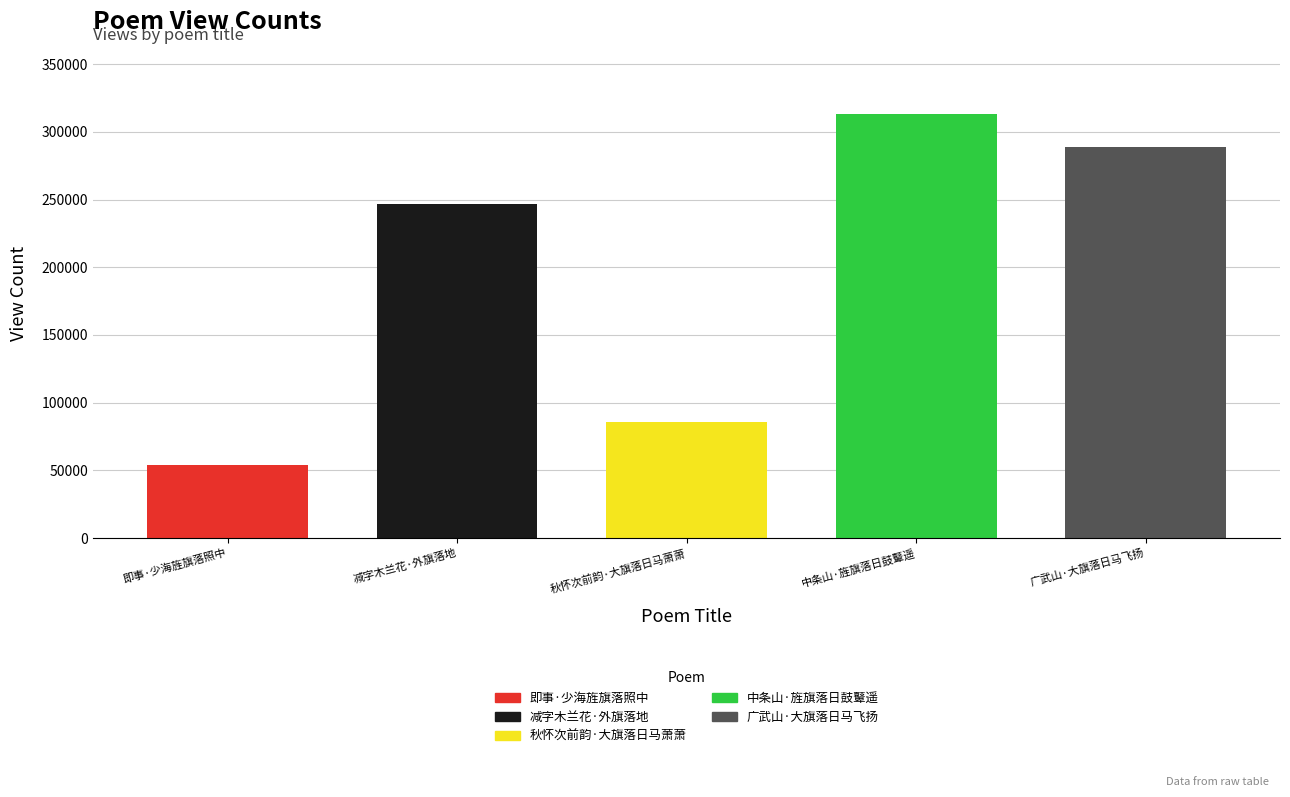

The chart shows a value of 85512 at 秋怀次前韵·大旗落日马萧萧. True or false?

True